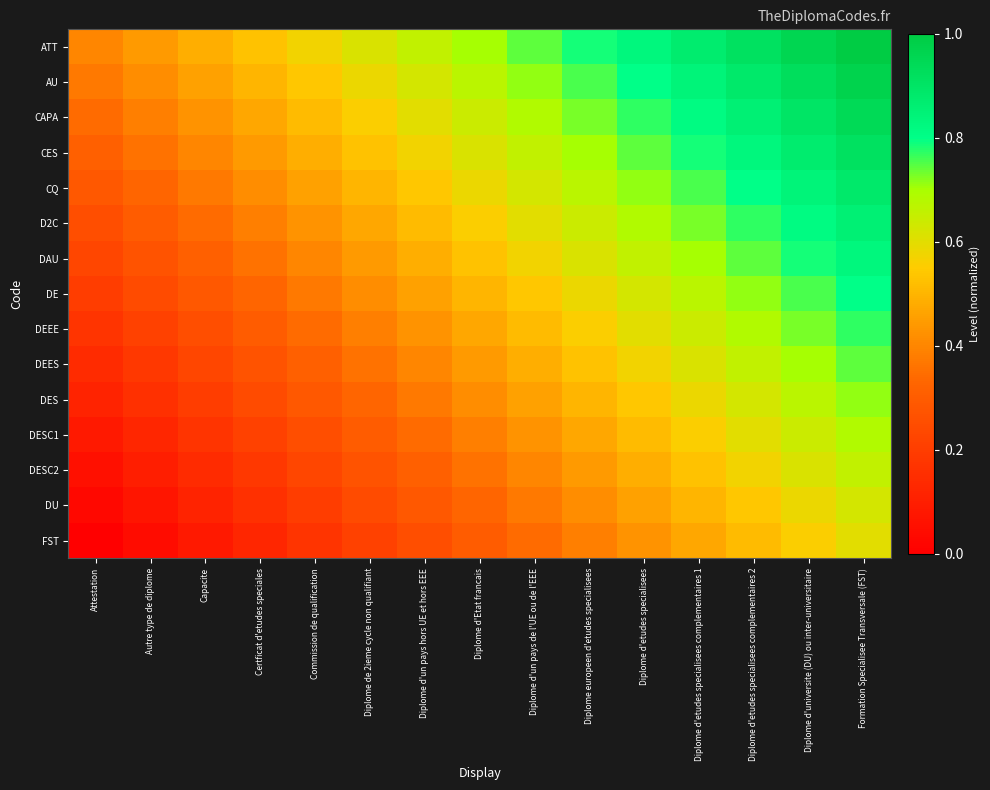

Reading left to right, list all the values displayed in this chart.

ATT: Attestation=0.4	Autre type de diplome=0.4	Capacite=0.5	Certficat d'etudes speciales=0.5	Commission de qualification=0.6	Diplome de 2ieme cycle non qualifiant=0.6	Diplome d'un pays hors UE et hors EEE=0.7	Diplome d'Etat francais=0.7	Diplome d'un pays de l'UE ou de l'EEE=0.7	Diplome europeen d'etudes specialisees=0.8	Diplome d'etudes specialisees=0.8	Diplome d'etudes specialisees complementaires 1=0.9	Diplome d'etudes specialisees complementaires 2=0.9	Diplome d'universite (DU) ou inter-universitaire=1.0	Formation Specialisee Transversale (FST)=1.0
AU: Attestation=0.4	Autre type de diplome=0.4	Capacite=0.5	Certficat d'etudes speciales=0.5	Commission de qualification=0.5	Diplome de 2ieme cycle non qualifiant=0.6	Diplome d'un pays hors UE et hors EEE=0.6	Diplome d'Etat francais=0.7	Diplome d'un pays de l'UE ou de l'EEE=0.7	Diplome europeen d'etudes specialisees=0.8	Diplome d'etudes specialisees=0.8	Diplome d'etudes specialisees complementaires 1=0.8	Diplome d'etudes specialisees complementaires 2=0.9	Diplome d'universite (DU) ou inter-universitaire=0.9	Formation Specialisee Transversale (FST)=1.0
CAPA: Attestation=0.3	Autre type de diplome=0.4	Capacite=0.4	Certficat d'etudes speciales=0.5	Commission de qualification=0.5	Diplome de 2ieme cycle non qualifiant=0.6	Diplome d'un pays hors UE et hors EEE=0.6	Diplome d'Etat francais=0.6	Diplome d'un pays de l'UE ou de l'EEE=0.7	Diplome europeen d'etudes specialisees=0.7	Diplome d'etudes specialisees=0.8	Diplome d'etudes specialisees complementaires 1=0.8	Diplome d'etudes specialisees complementaires 2=0.9	Diplome d'universite (DU) ou inter-universitaire=0.9	Formation Specialisee Transversale (FST)=0.9
CES: Attestation=0.3	Autre type de diplome=0.4	Capacite=0.4	Certficat d'etudes speciales=0.4	Commission de qualification=0.5	Diplome de 2ieme cycle non qualifiant=0.5	Diplome d'un pays hors UE et hors EEE=0.6	Diplome d'Etat francais=0.6	Diplome d'un pays de l'UE ou de l'EEE=0.7	Diplome europeen d'etudes specialisees=0.7	Diplome d'etudes specialisees=0.7	Diplome d'etudes specialisees complementaires 1=0.8	Diplome d'etudes specialisees complementaires 2=0.8	Diplome d'universite (DU) ou inter-universitaire=0.9	Formation Specialisee Transversale (FST)=0.9
CQ: Attestation=0.3	Autre type de diplome=0.3	Capacite=0.4	Certficat d'etudes speciales=0.4	Commission de qualification=0.5	Diplome de 2ieme cycle non qualifiant=0.5	Diplome d'un pays hors UE et hors EEE=0.5	Diplome d'Etat francais=0.6	Diplome d'un pays de l'UE ou de l'EEE=0.6	Diplome europeen d'etudes specialisees=0.7	Diplome d'etudes specialisees=0.7	Diplome d'etudes specialisees complementaires 1=0.8	Diplome d'etudes specialisees complementaires 2=0.8	Diplome d'universite (DU) ou inter-universitaire=0.8	Formation Specialisee Transversale (FST)=0.9
D2C: Attestation=0.3	Autre type de diplome=0.3	Capacite=0.3	Certficat d'etudes speciales=0.4	Commission de qualification=0.4	Diplome de 2ieme cycle non qualifiant=0.5	Diplome d'un pays hors UE et hors EEE=0.5	Diplome d'Etat francais=0.6	Diplome d'un pays de l'UE ou de l'EEE=0.6	Diplome europeen d'etudes specialisees=0.6	Diplome d'etudes specialisees=0.7	Diplome d'etudes specialisees complementaires 1=0.7	Diplome d'etudes specialisees complementaires 2=0.8	Diplome d'universite (DU) ou inter-universitaire=0.8	Formation Specialisee Transversale (FST)=0.9
DAU: Attestation=0.2	Autre type de diplome=0.3	Capacite=0.3	Certficat d'etudes speciales=0.4	Commission de qualification=0.4	Diplome de 2ieme cycle non qualifiant=0.4	Diplome d'un pays hors UE et hors EEE=0.5	Diplome d'Etat francais=0.5	Diplome d'un pays de l'UE ou de l'EEE=0.6	Diplome europeen d'etudes specialisees=0.6	Diplome d'etudes specialisees=0.7	Diplome d'etudes specialisees complementaires 1=0.7	Diplome d'etudes specialisees complementaires 2=0.7	Diplome d'universite (DU) ou inter-universitaire=0.8	Formation Specialisee Transversale (FST)=0.8
DE: Attestation=0.2	Autre type de diplome=0.2	Capacite=0.3	Certficat d'etudes speciales=0.3	Commission de qualification=0.4	Diplome de 2ieme cycle non qualifiant=0.4	Diplome d'un pays hors UE et hors EEE=0.5	Diplome d'Etat francais=0.5	Diplome d'un pays de l'UE ou de l'EEE=0.5	Diplome europeen d'etudes specialisees=0.6	Diplome d'etudes specialisees=0.6	Diplome d'etudes specialisees complementaires 1=0.7	Diplome d'etudes specialisees complementaires 2=0.7	Diplome d'universite (DU) ou inter-universitaire=0.8	Formation Specialisee Transversale (FST)=0.8
DEEE: Attestation=0.2	Autre type de diplome=0.2	Capacite=0.3	Certficat d'etudes speciales=0.3	Commission de qualification=0.3	Diplome de 2ieme cycle non qualifiant=0.4	Diplome d'un pays hors UE et hors EEE=0.4	Diplome d'Etat francais=0.5	Diplome d'un pays de l'UE ou de l'EEE=0.5	Diplome europeen d'etudes specialisees=0.6	Diplome d'etudes specialisees=0.6	Diplome d'etudes specialisees complementaires 1=0.6	Diplome d'etudes specialisees complementaires 2=0.7	Diplome d'universite (DU) ou inter-universitaire=0.7	Formation Specialisee Transversale (FST)=0.8
DEES: Attestation=0.1	Autre type de diplome=0.2	Capacite=0.2	Certficat d'etudes speciales=0.3	Commission de qualification=0.3	Diplome de 2ieme cycle non qualifiant=0.4	Diplome d'un pays hors UE et hors EEE=0.4	Diplome d'Etat francais=0.4	Diplome d'un pays de l'UE ou de l'EEE=0.5	Diplome europeen d'etudes specialisees=0.5	Diplome d'etudes specialisees=0.6	Diplome d'etudes specialisees complementaires 1=0.6	Diplome d'etudes specialisees complementaires 2=0.7	Diplome d'universite (DU) ou inter-universitaire=0.7	Formation Specialisee Transversale (FST)=0.7
DES: Attestation=0.1	Autre type de diplome=0.2	Capacite=0.2	Certficat d'etudes speciales=0.2	Commission de qualification=0.3	Diplome de 2ieme cycle non qualifiant=0.3	Diplome d'un pays hors UE et hors EEE=0.4	Diplome d'Etat francais=0.4	Diplome d'un pays de l'UE ou de l'EEE=0.5	Diplome europeen d'etudes specialisees=0.5	Diplome d'etudes specialisees=0.5	Diplome d'etudes specialisees complementaires 1=0.6	Diplome d'etudes specialisees complementaires 2=0.6	Diplome d'universite (DU) ou inter-universitaire=0.7	Formation Specialisee Transversale (FST)=0.7
DESC1: Attestation=0.1	Autre type de diplome=0.1	Capacite=0.2	Certficat d'etudes speciales=0.2	Commission de qualification=0.3	Diplome de 2ieme cycle non qualifiant=0.3	Diplome d'un pays hors UE et hors EEE=0.3	Diplome d'Etat francais=0.4	Diplome d'un pays de l'UE ou de l'EEE=0.4	Diplome europeen d'etudes specialisees=0.5	Diplome d'etudes specialisees=0.5	Diplome d'etudes specialisees complementaires 1=0.6	Diplome d'etudes specialisees complementaires 2=0.6	Diplome d'universite (DU) ou inter-universitaire=0.6	Formation Specialisee Transversale (FST)=0.7
DESC2: Attestation=0.1	Autre type de diplome=0.1	Capacite=0.1	Certficat d'etudes speciales=0.2	Commission de qualification=0.2	Diplome de 2ieme cycle non qualifiant=0.3	Diplome d'un pays hors UE et hors EEE=0.3	Diplome d'Etat francais=0.4	Diplome d'un pays de l'UE ou de l'EEE=0.4	Diplome europeen d'etudes specialisees=0.4	Diplome d'etudes specialisees=0.5	Diplome d'etudes specialisees complementaires 1=0.5	Diplome d'etudes specialisees complementaires 2=0.6	Diplome d'universite (DU) ou inter-universitaire=0.6	Formation Specialisee Transversale (FST)=0.7
DU: Attestation=0.0	Autre type de diplome=0.1	Capacite=0.1	Certficat d'etudes speciales=0.2	Commission de qualification=0.2	Diplome de 2ieme cycle non qualifiant=0.2	Diplome d'un pays hors UE et hors EEE=0.3	Diplome d'Etat francais=0.3	Diplome d'un pays de l'UE ou de l'EEE=0.4	Diplome europeen d'etudes specialisees=0.4	Diplome d'etudes specialisees=0.5	Diplome d'etudes specialisees complementaires 1=0.5	Diplome d'etudes specialisees complementaires 2=0.5	Diplome d'universite (DU) ou inter-universitaire=0.6	Formation Specialisee Transversale (FST)=0.6
FST: Attestation=0.0	Autre type de diplome=0.0	Capacite=0.1	Certficat d'etudes speciales=0.1	Commission de qualification=0.2	Diplome de 2ieme cycle non qualifiant=0.2	Diplome d'un pays hors UE et hors EEE=0.3	Diplome d'Etat francais=0.3	Diplome d'un pays de l'UE ou de l'EEE=0.3	Diplome europeen d'etudes specialisees=0.4	Diplome d'etudes specialisees=0.4	Diplome d'etudes specialisees complementaires 1=0.5	Diplome d'etudes specialisees complementaires 2=0.5	Diplome d'universite (DU) ou inter-universitaire=0.6	Formation Specialisee Transversale (FST)=0.6